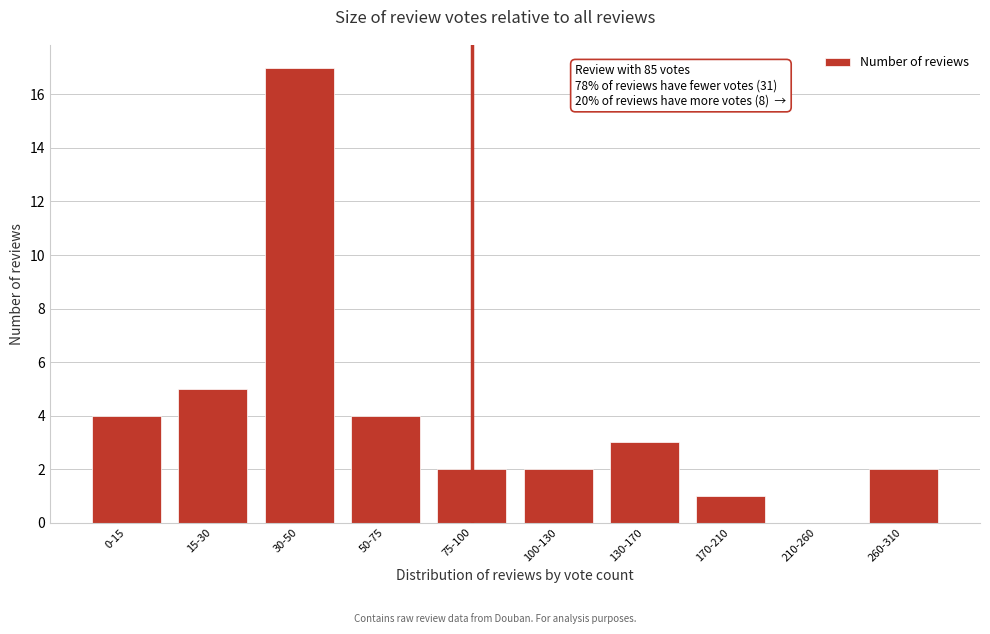

Reading right to left, transcribe all the data shown in this chart.

260-310=2	210-260=0	170-210=1	130-170=3	100-130=2	75-100=2	50-75=4	30-50=17	15-30=5	0-15=4